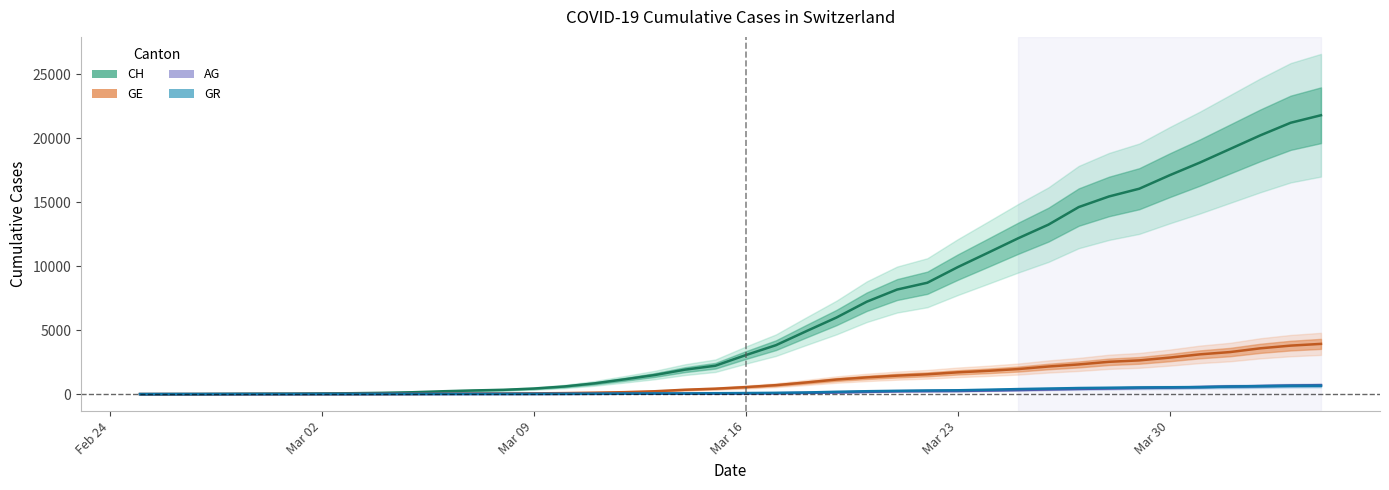

What is the value of the AG point at the 23rd from the left?

96